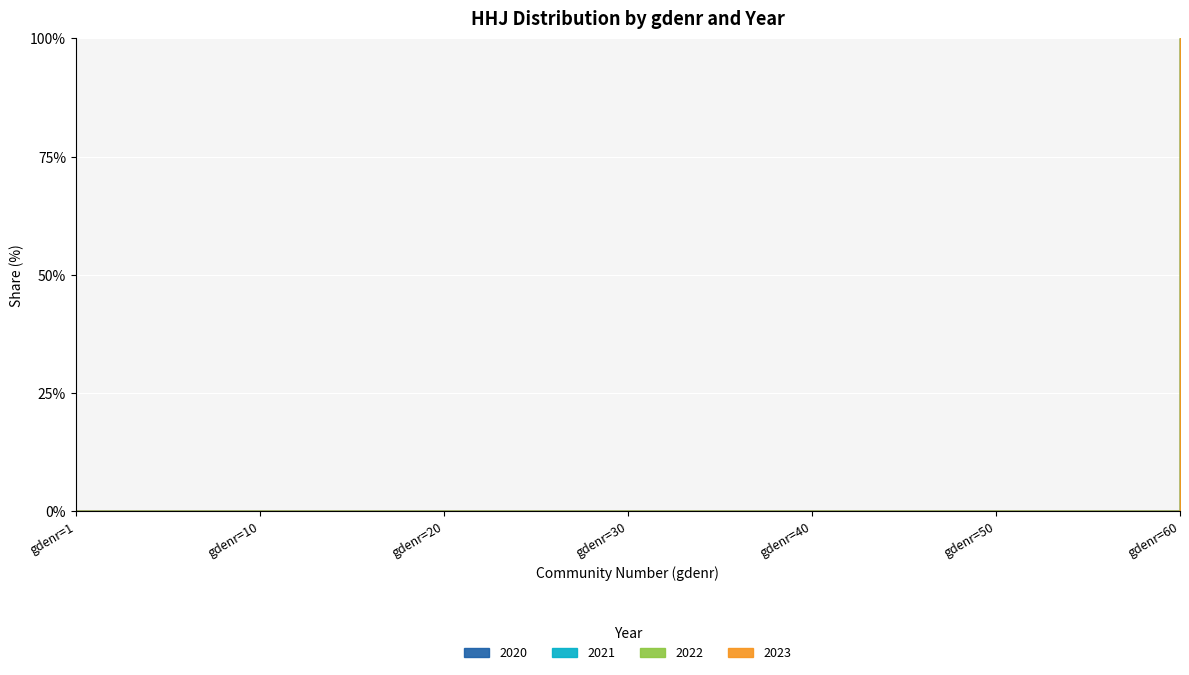

True or false: 2022 has more than 2 interior local peaks.

False